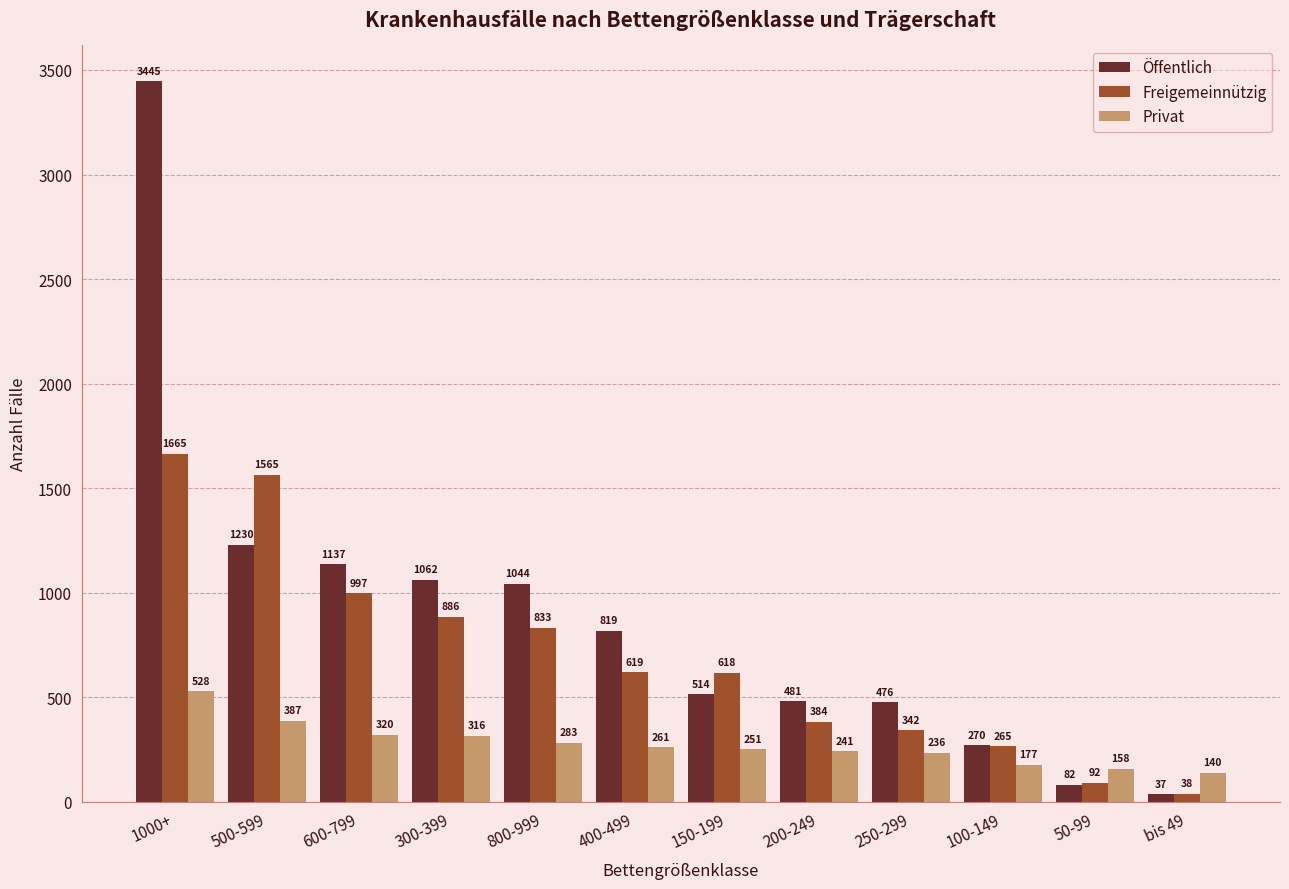

What is the sum of the Privat values at 600-799 and 250-299?

556